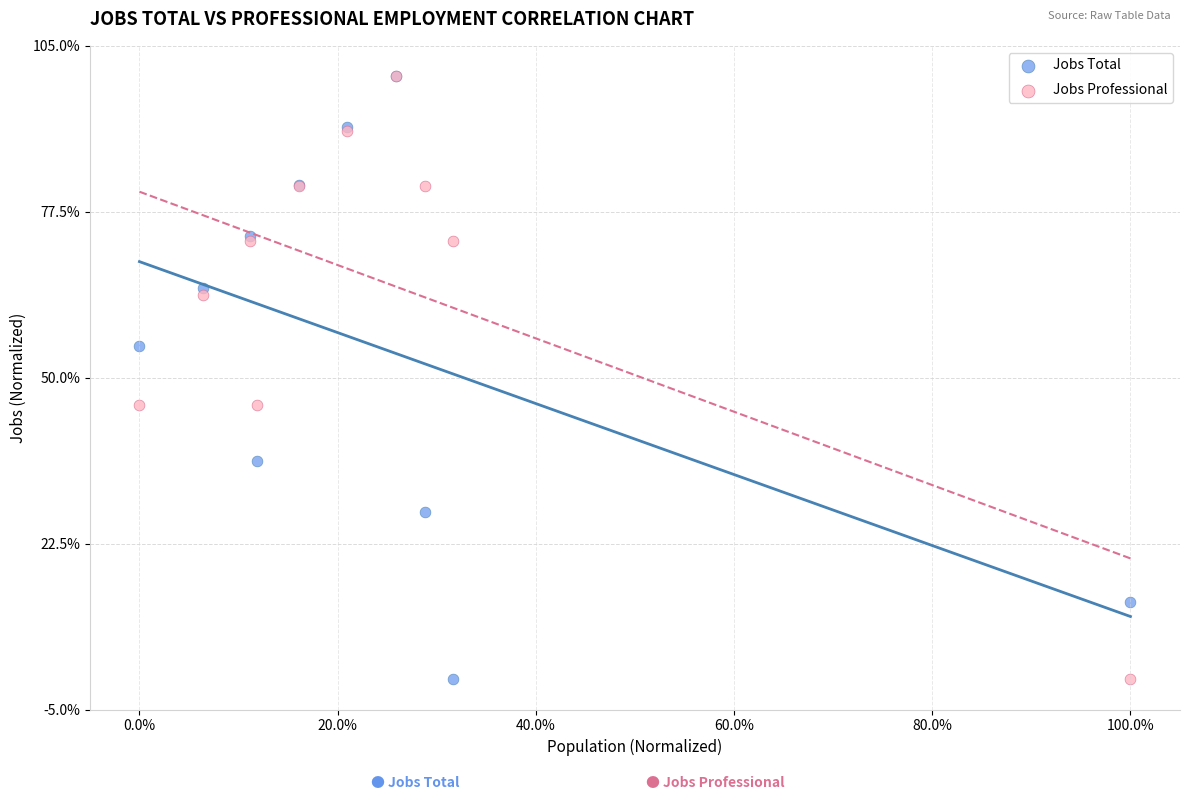

What are all the series names shown in the legend?

Jobs Total, Jobs Professional